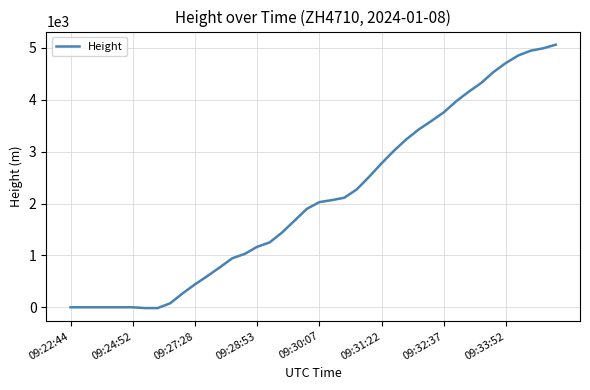

What is the maximum value shown in the chart?

5059.7